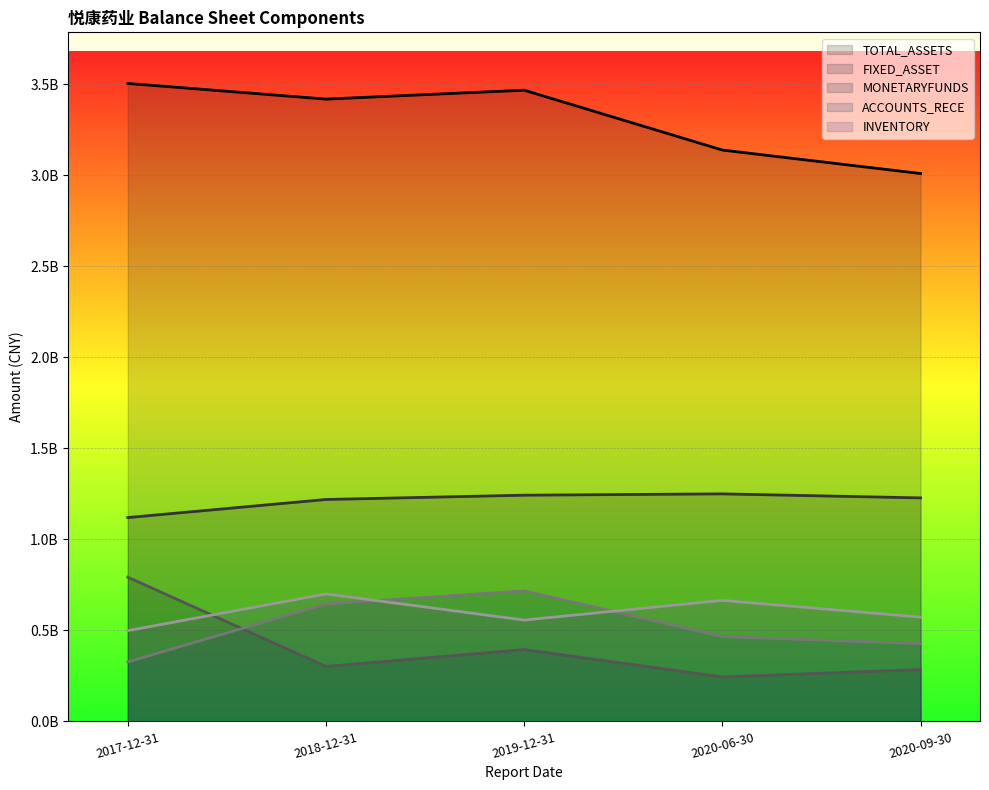

What is the smallest value displayed?

244120322.4